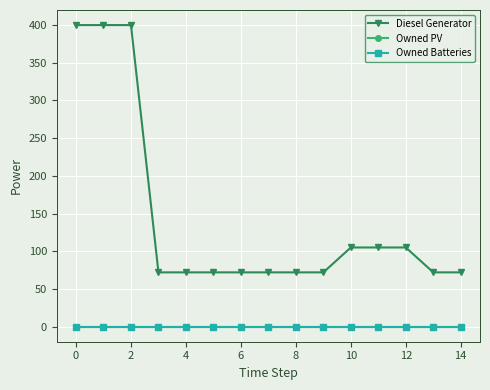

True or false: Owned Batteries and Owned PV intersect in this chart.

False